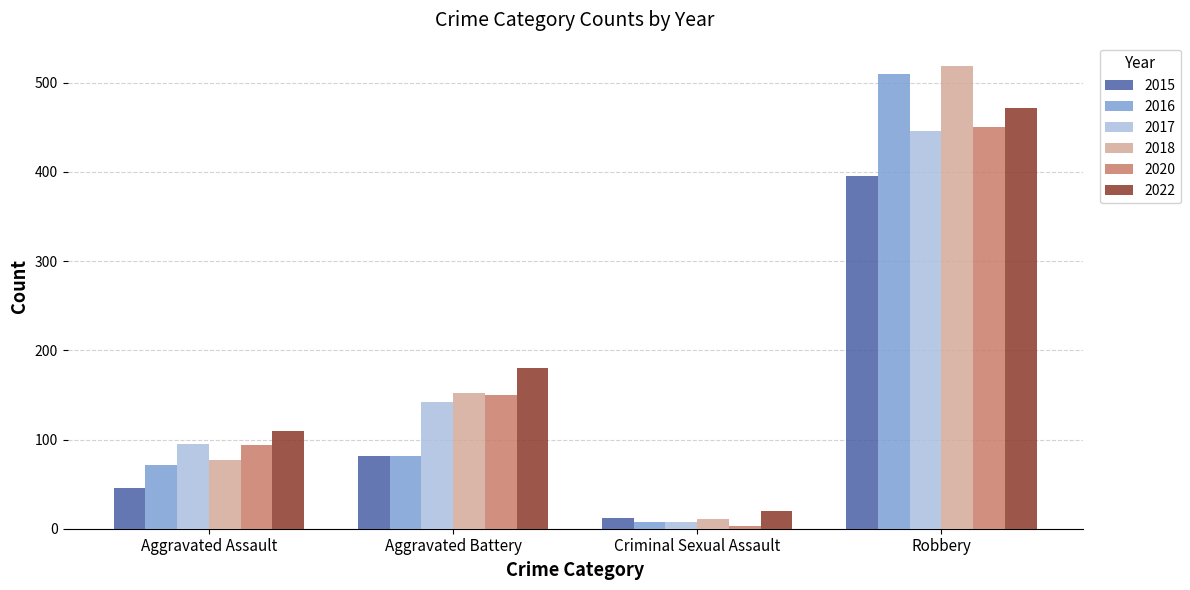

Rank the categories by 2020 value from highest to lowest.

Robbery, Aggravated Battery, Aggravated Assault, Criminal Sexual Assault